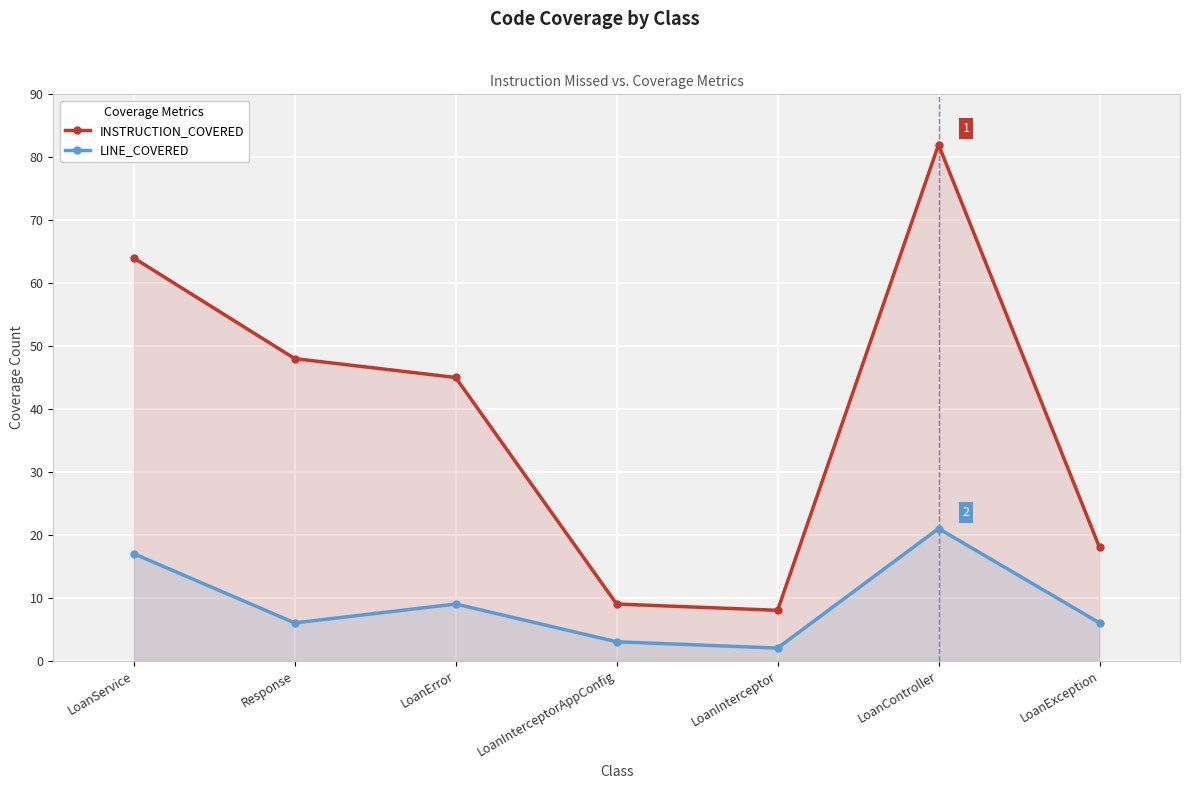

What is the difference between the maximum and minimum values in the LINE_COVERED series?

19